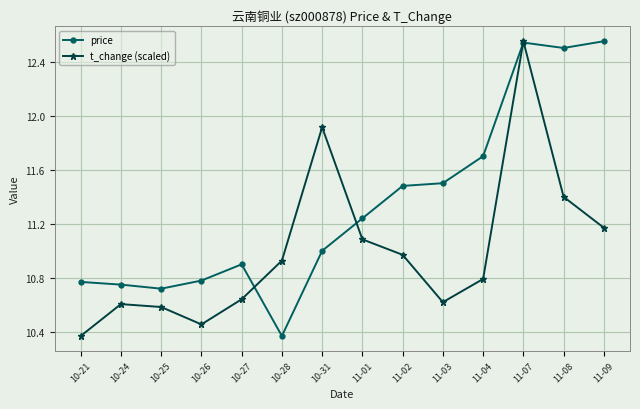

True or false: price has a value of 12.5 at 11-07.

True